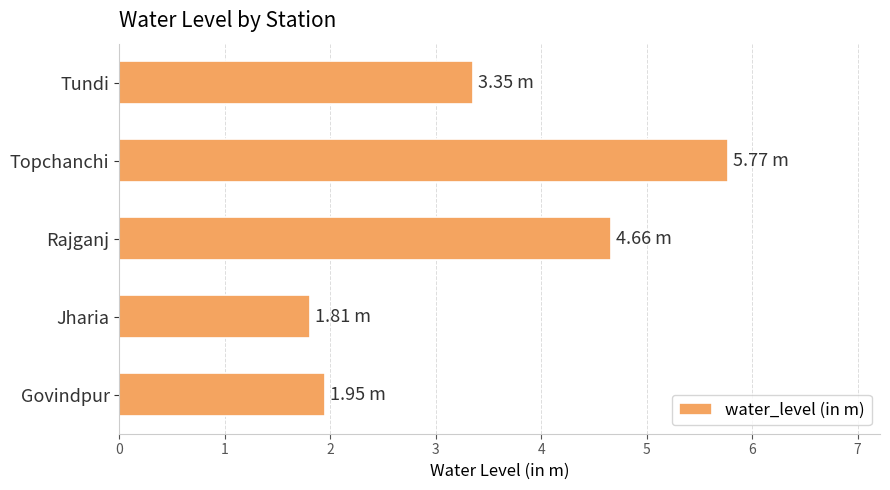

Approximately how many times larger is the value at Tundi compared to Rajganj?

0.7